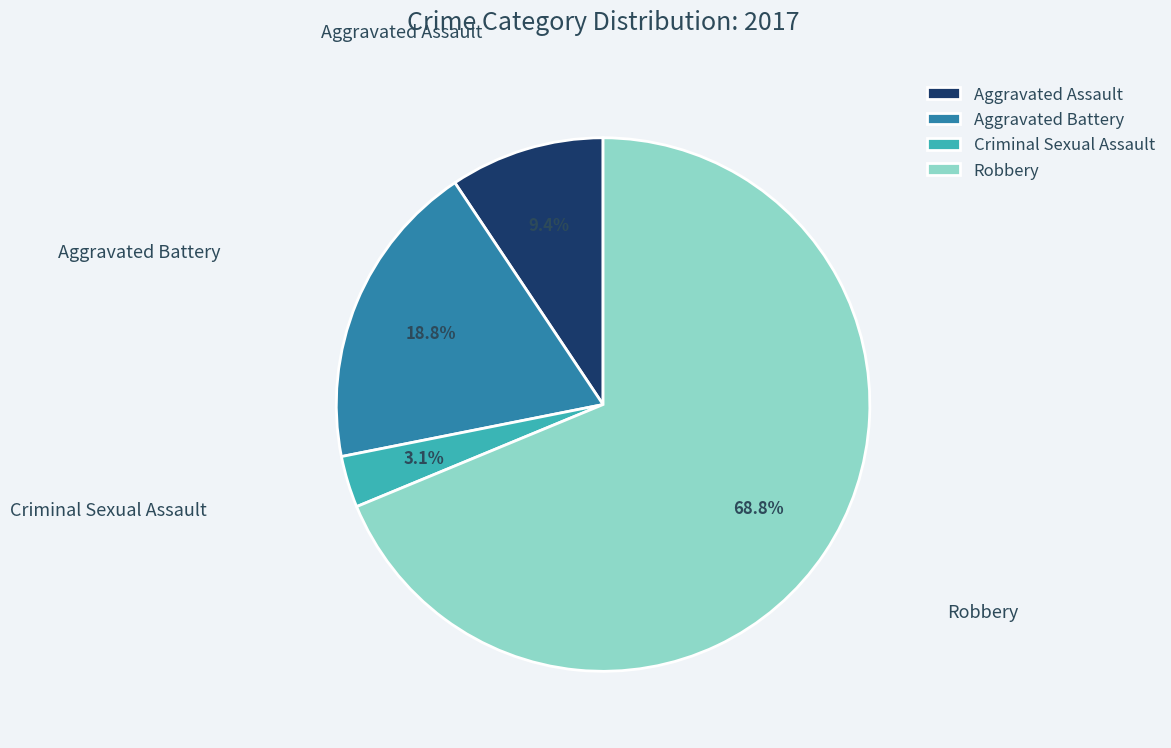

Which slice is the smallest?

Criminal Sexual Assault